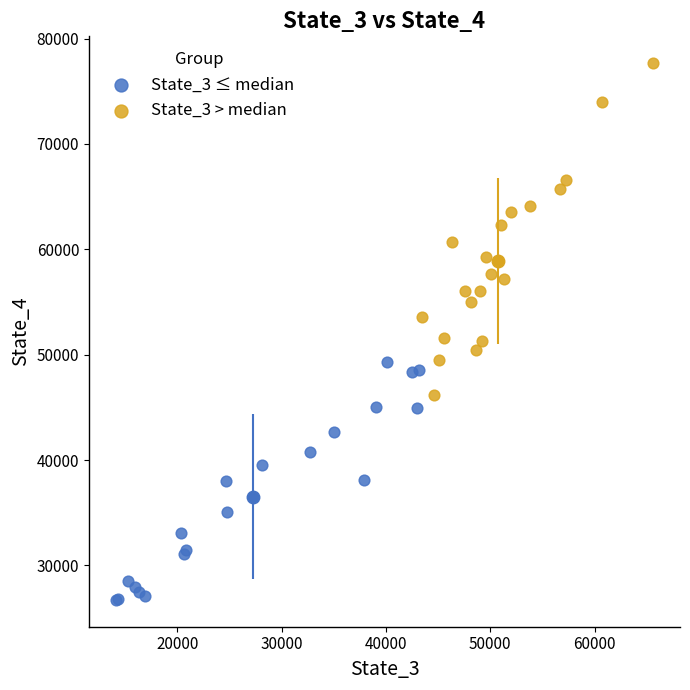

Which series reaches the maximum Y coordinate?

State_3 > median